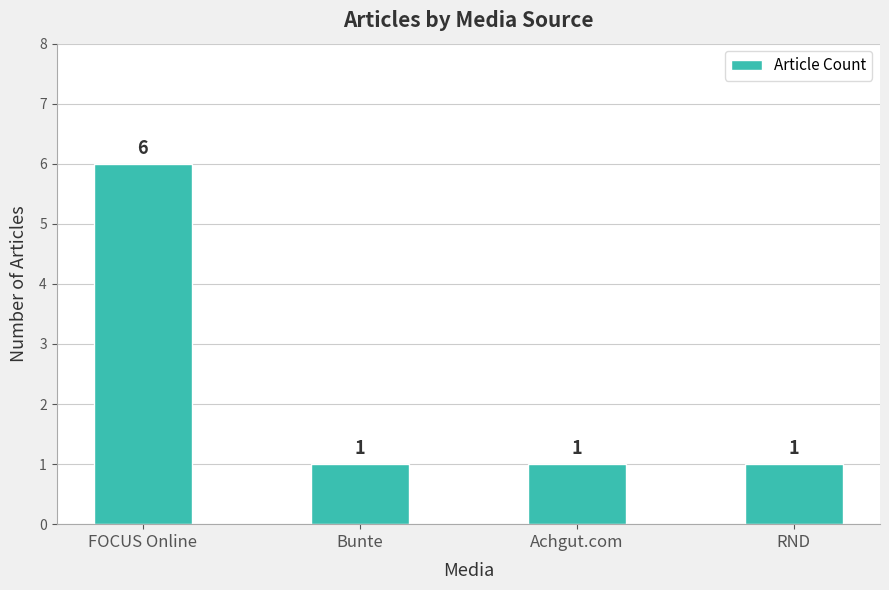

Is it true that the value at FOCUS Online is 6?

True